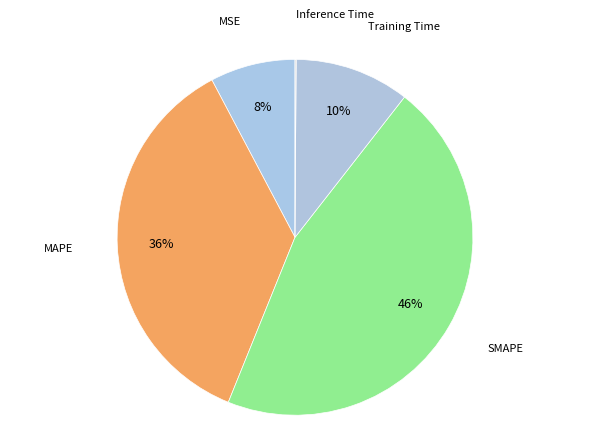

Which slice is the smallest?

Inference Time